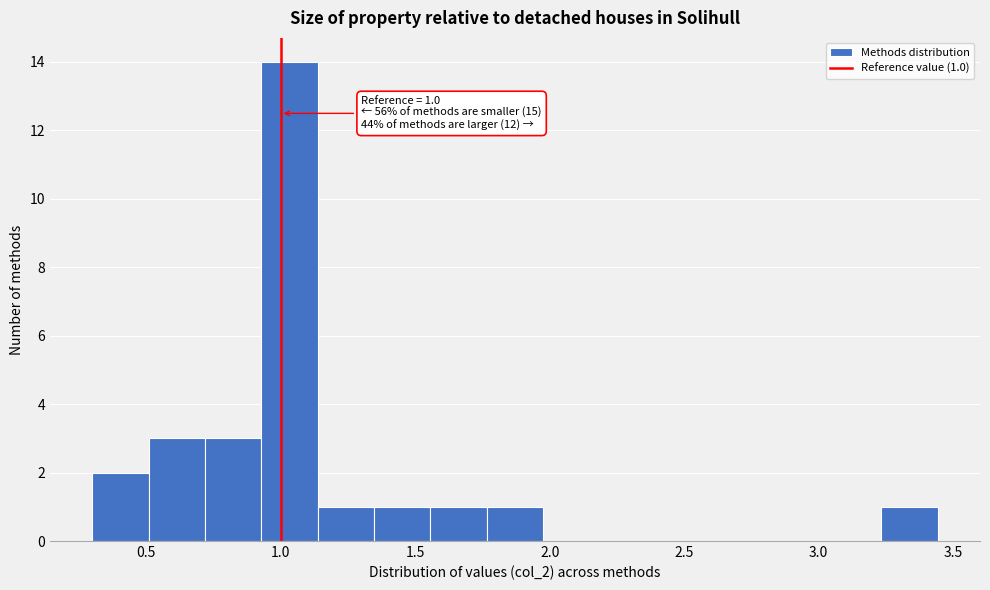

Over which range of the x-axis is the bar tallest?

0.95 to 1.15